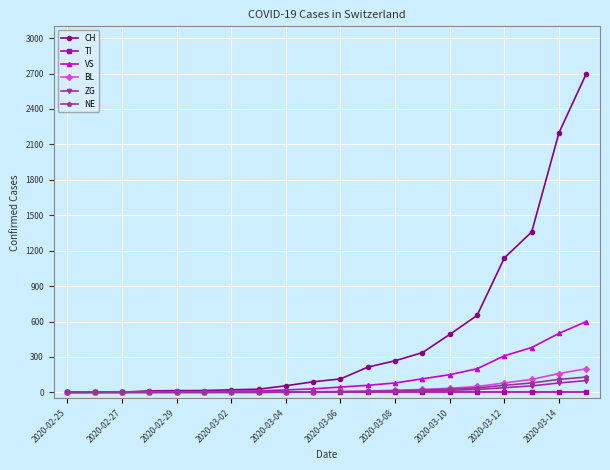

Which series has the largest range (max minus min)?

CH